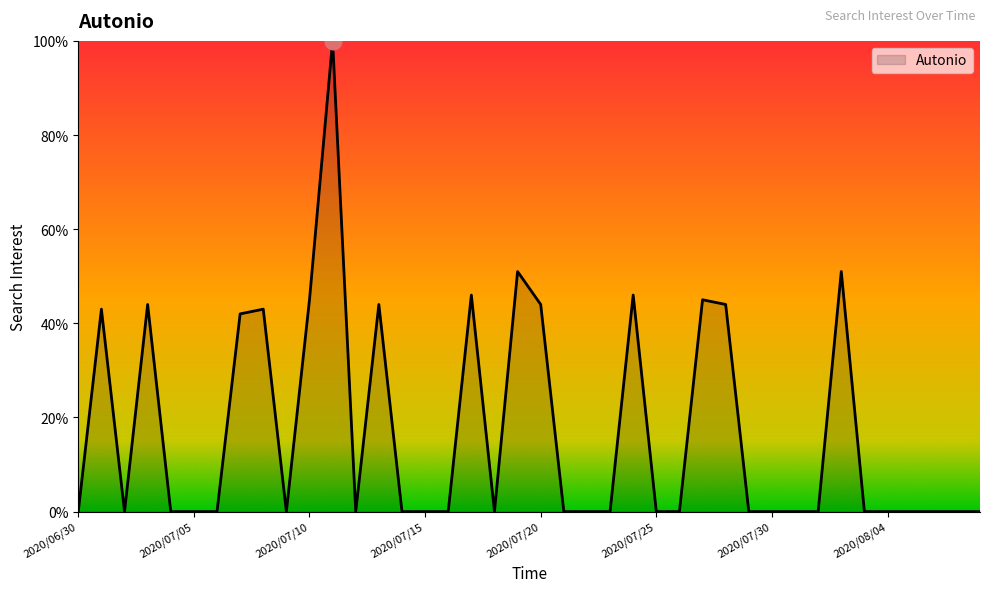

Does the chart have visible grid lines?

No